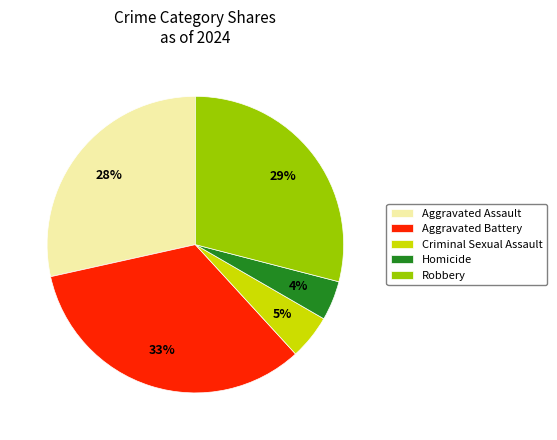

Do Aggravated Battery and Aggravated Assault together represent more than half of the pie?

Yes